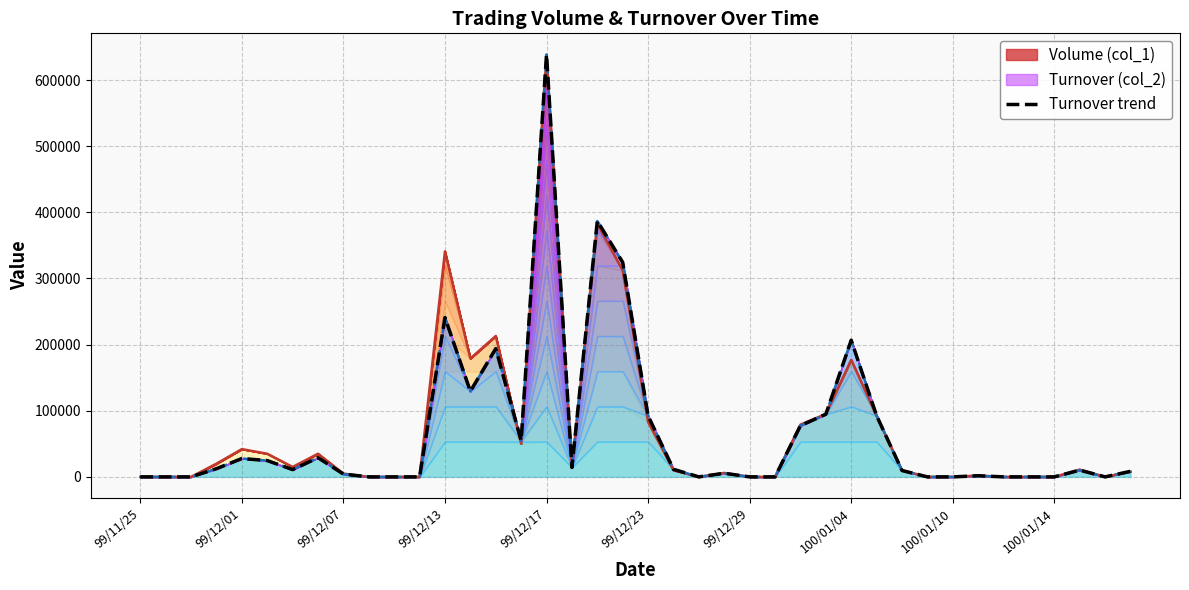

Reading left to right, what are all the values shown in this chart?

0	0	0	12400	27760	24650	11000	29000	4200	0	0	0	240960	129400	193940	54800	638720	14250	386830	324430	92300	11460	0	5460	0	0	77420	94750	206660	92560	9600	0	0	1700	0	0	0	10170	0	8420